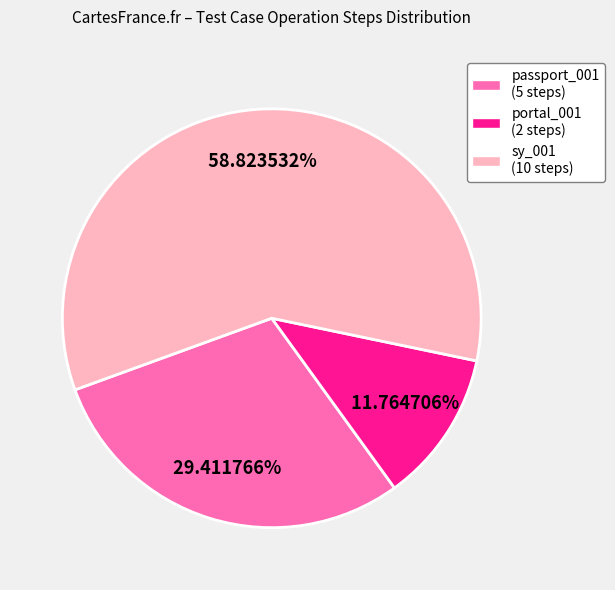

Does any single category account for the majority?

Yes